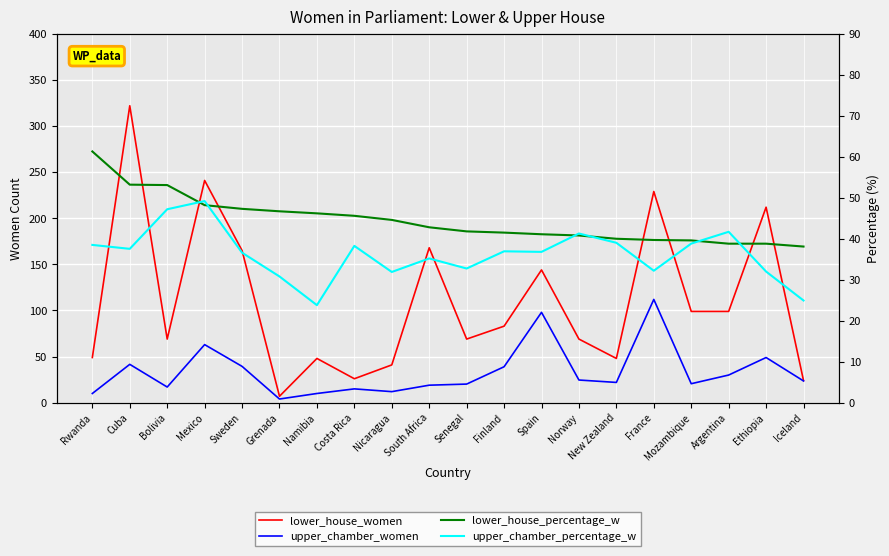

Which has a higher value, Namibia or New Zealand?

Namibia